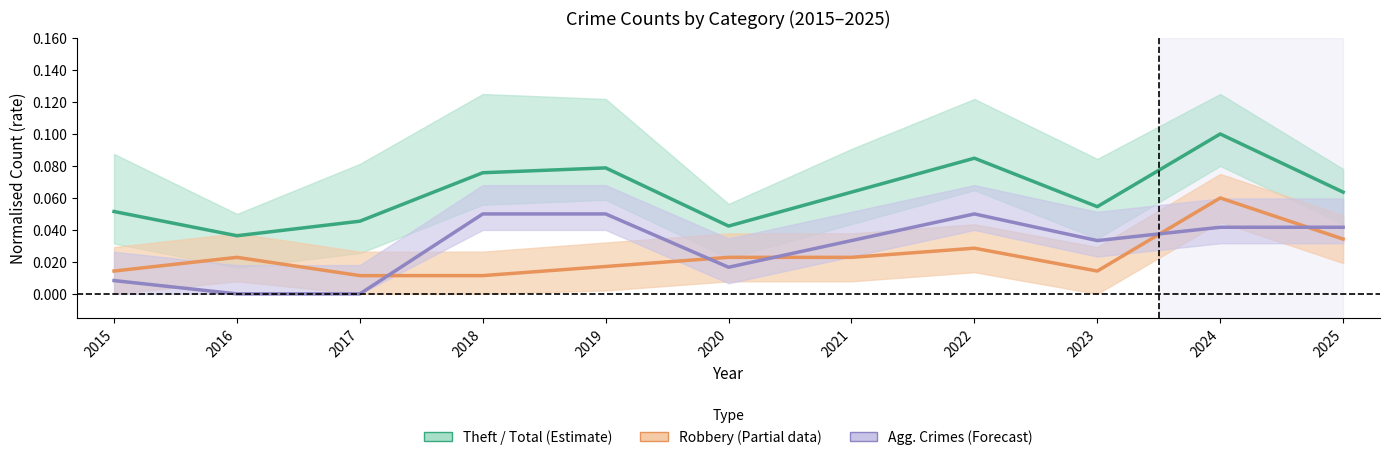

Where is Aggravated Crimes (Forecast) nearest to the value 0?

2016